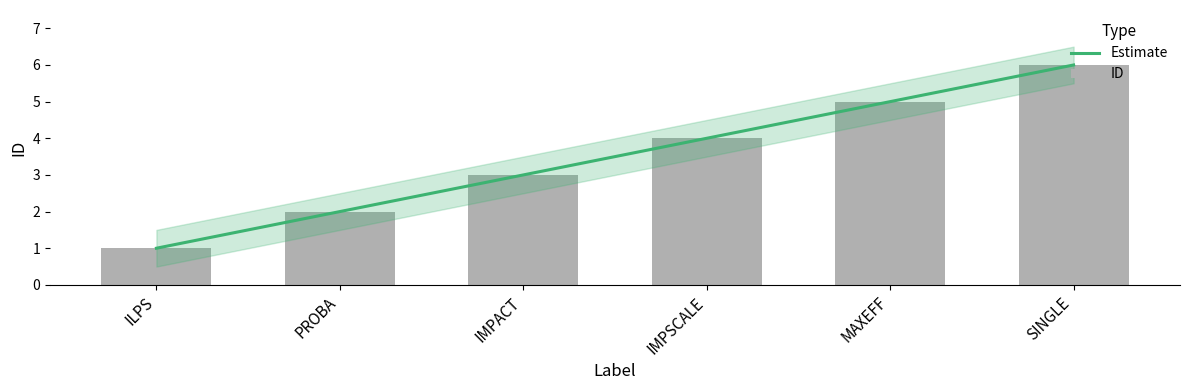

What is the maximum value shown in the chart?

6